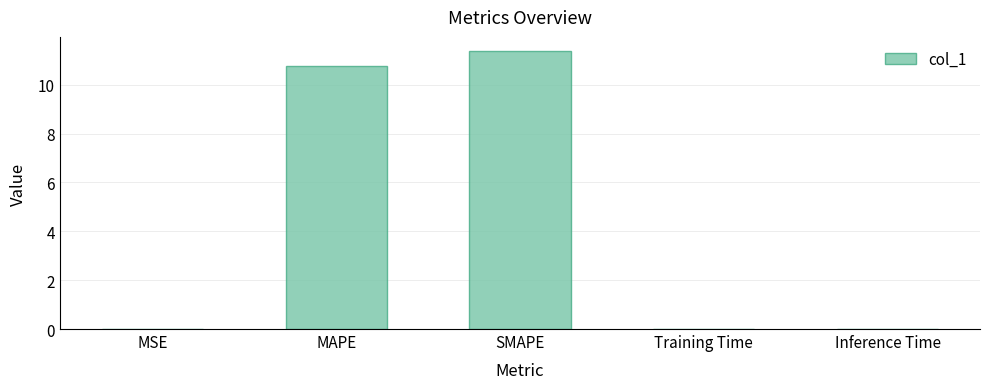

What is the maximum value shown in the chart?

11.4